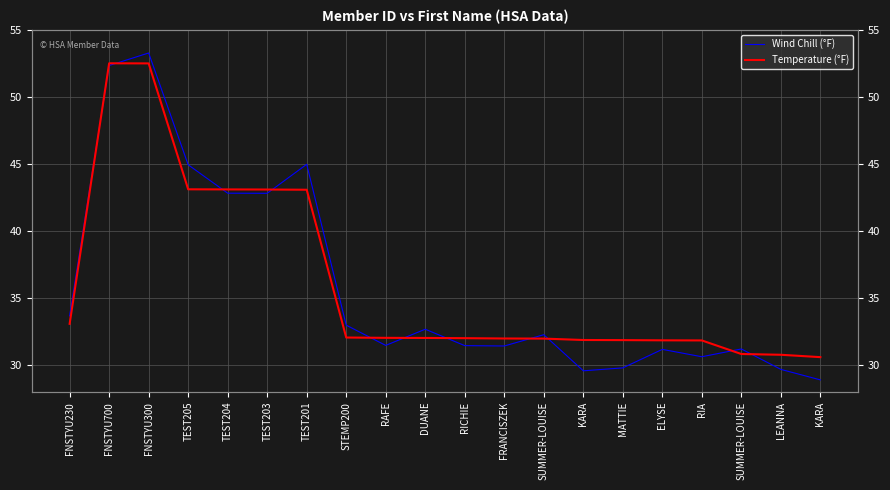

Between FNSTYU230 and KARA, which is larger?

FNSTYU230